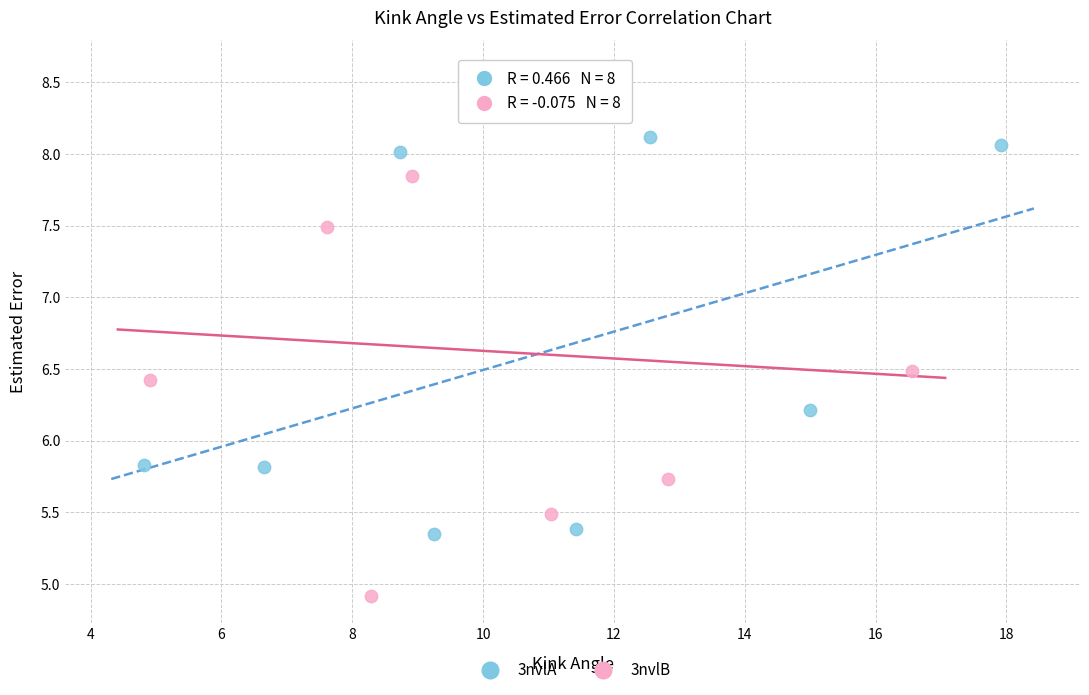

Which series contains the highest Y value?

3nvlB